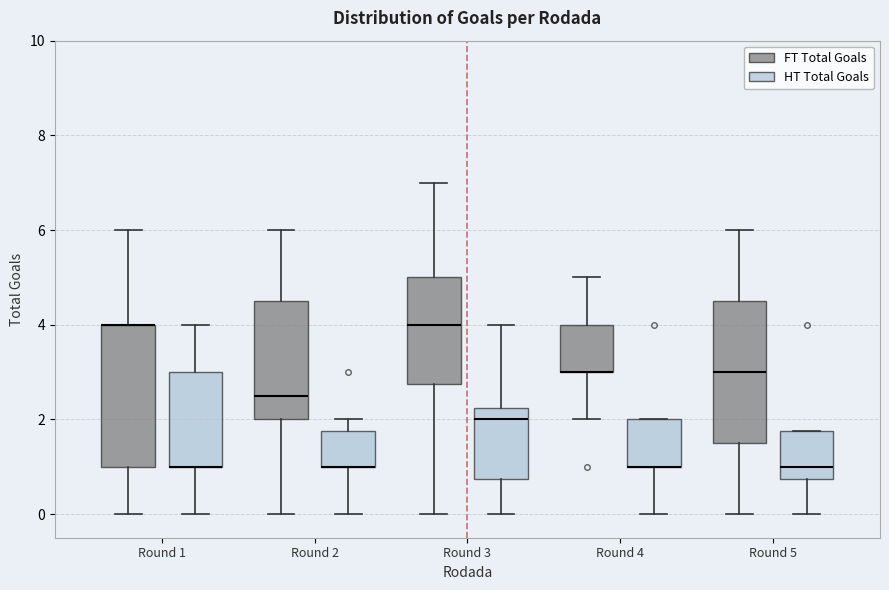

Reading left to right, transcribe this box plot: for each box, give where its median line is, the range the box spans, and where its two whiskers end, as read against the y-axis. The values are not printed on the chart, so give them approximately, as read against the axis.

Round 1 (FT Total Goals): median 4.0 (drawn on the box's upper edge), box 1.0 to 4.0, whiskers 0.0 to 6.0
Round 1 (HT Total Goals): median 1.0 (drawn on the box's lower edge), box 1.0 to 3.0, whiskers 0.0 to 4.0
Round 2 (FT Total Goals): median 2.6, box 2.0 to 4.6, whiskers 0.0 to 6.0
Round 2 (HT Total Goals): median 1.0 (drawn on the box's lower edge), box 1.0 to 1.8, whiskers 0.0 to 2.0
Round 3 (FT Total Goals): median 4.0, box 2.8 to 5.0, whiskers 0.0 to 7.0
Round 3 (HT Total Goals): median 2.0, box 0.8 to 2.2, whiskers 0.0 to 4.0
Round 4 (FT Total Goals): median 3.0 (drawn on the box's lower edge), box 3.0 to 4.0, whiskers 2.0 to 5.0
Round 4 (HT Total Goals): median 1.0 (drawn on the box's lower edge), box 1.0 to 2.0, whiskers 0.0 to 2.0
Round 5 (FT Total Goals): median 3.0, box 1.6 to 4.6, whiskers 0.0 to 6.0
Round 5 (HT Total Goals): median 1.0, box 0.8 to 1.8, whiskers 0.0 to 1.8